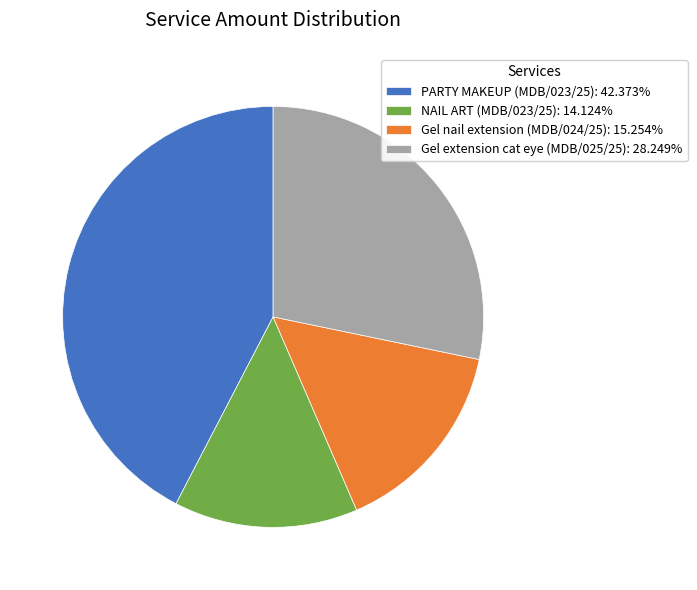

The NAIL ART (MDB/023/25) slice represents 23% of the pie. True or false?

False